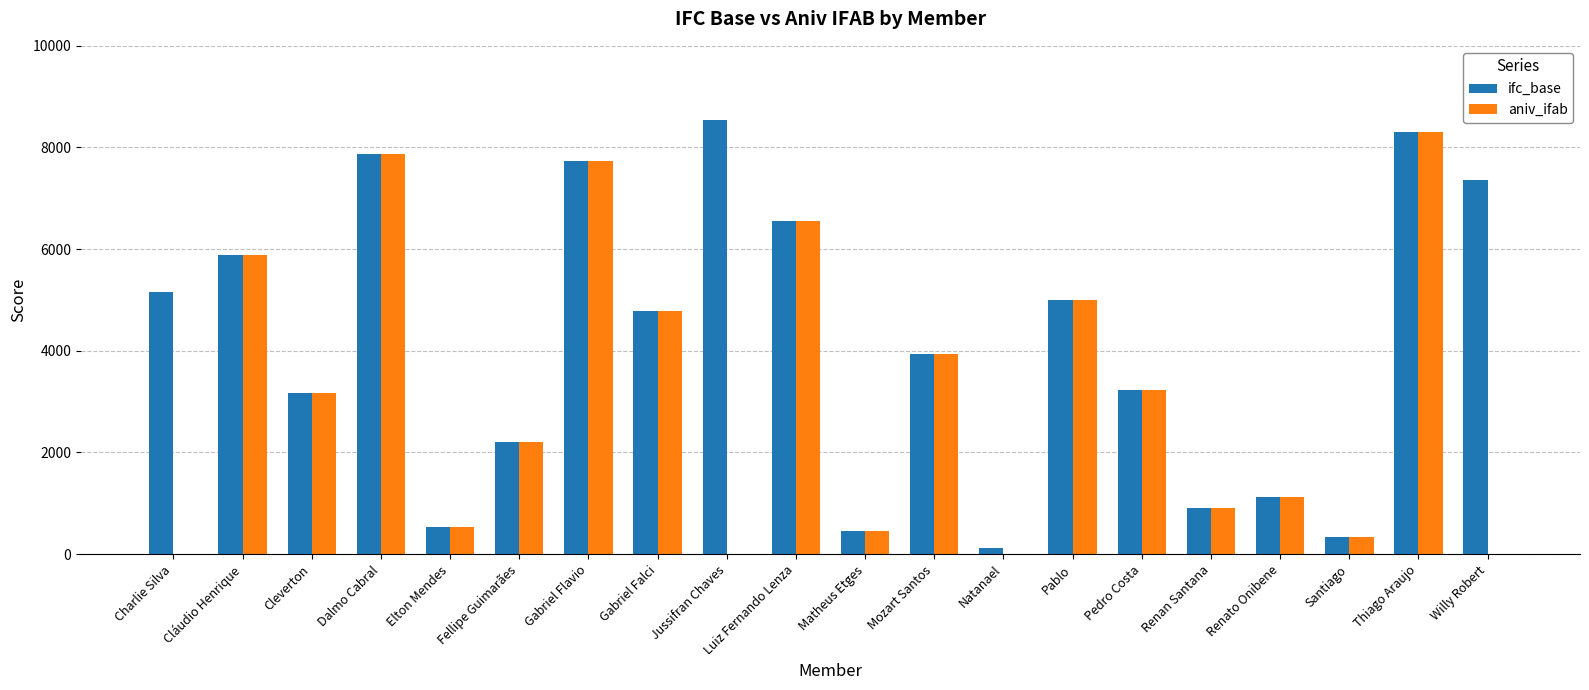

What is the approximate value of ifc_base at Charlie Silva, to the nearest 10?

5160